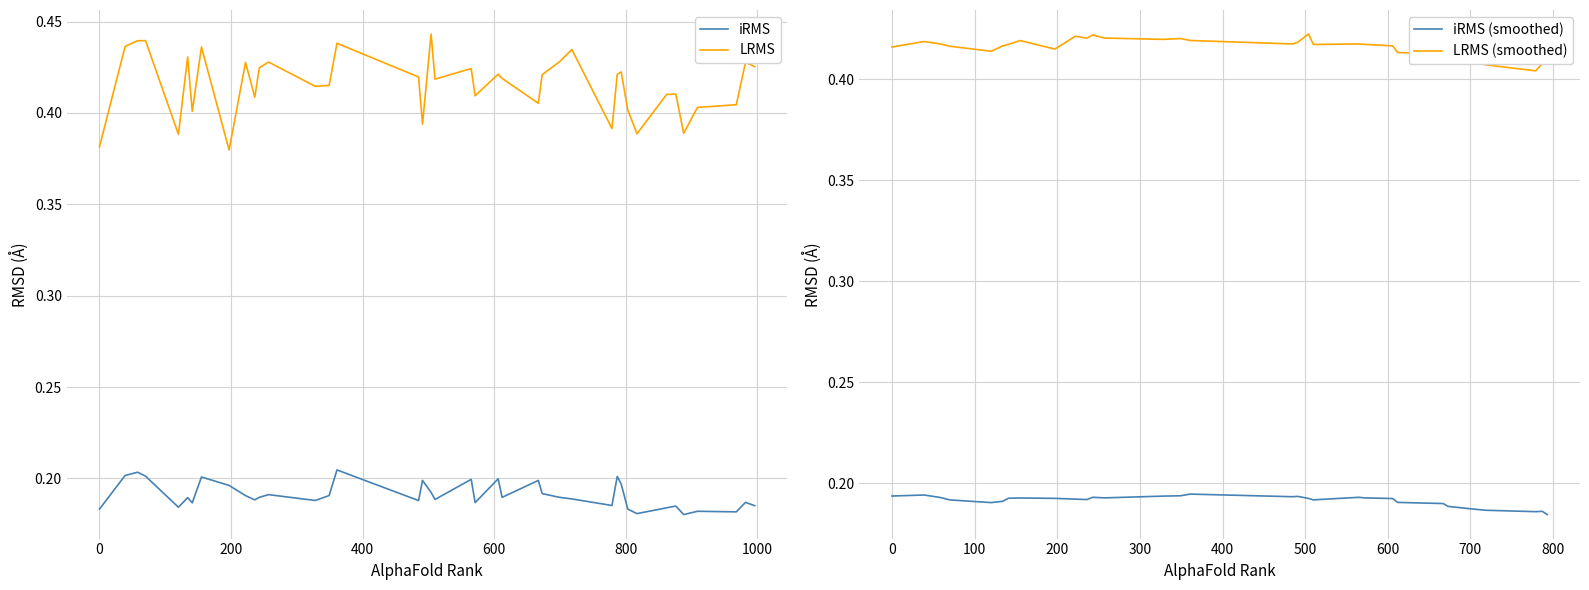

True or false: LRMS and iRMS cross at least once.

False